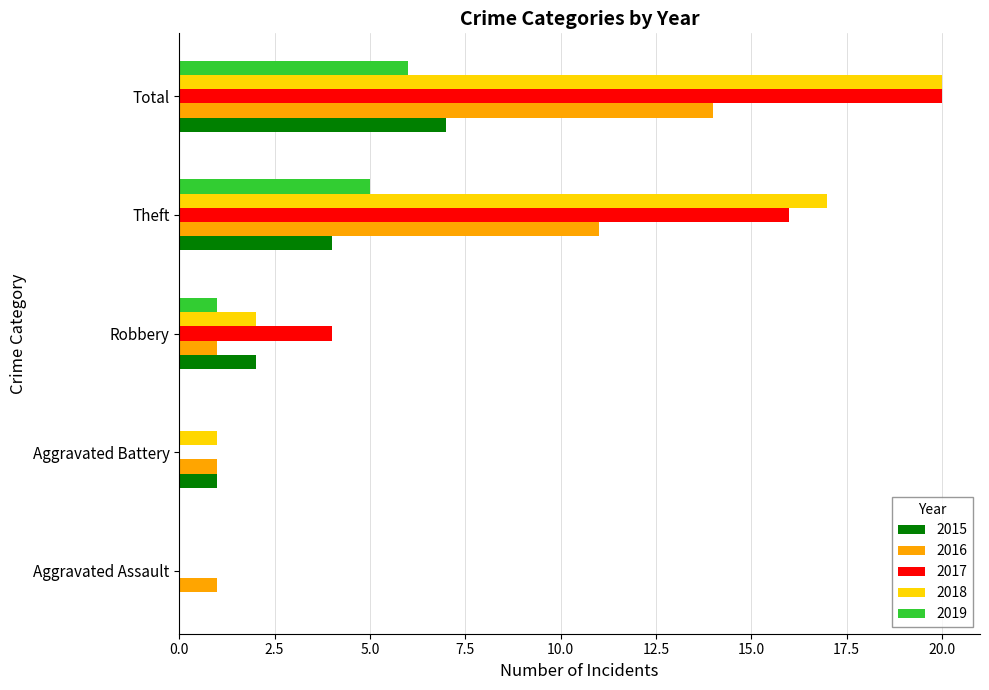

What is the sum of the 2018 values at Aggravated Battery and Total?

21